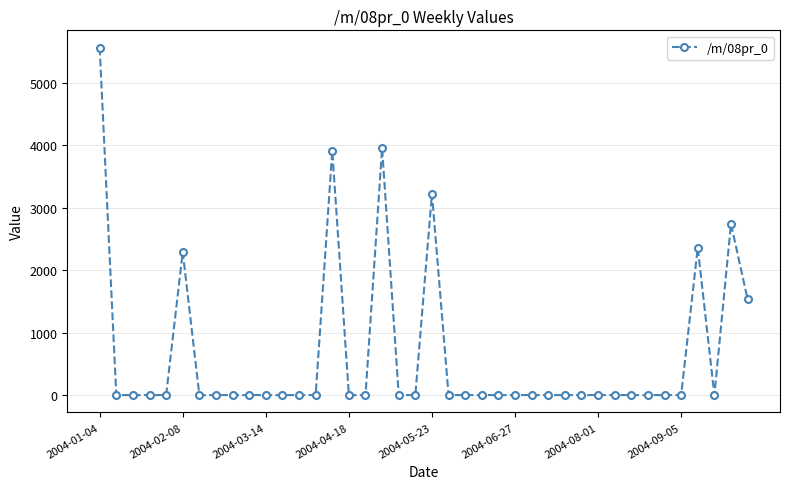

Does the chart have visible grid lines?

Yes